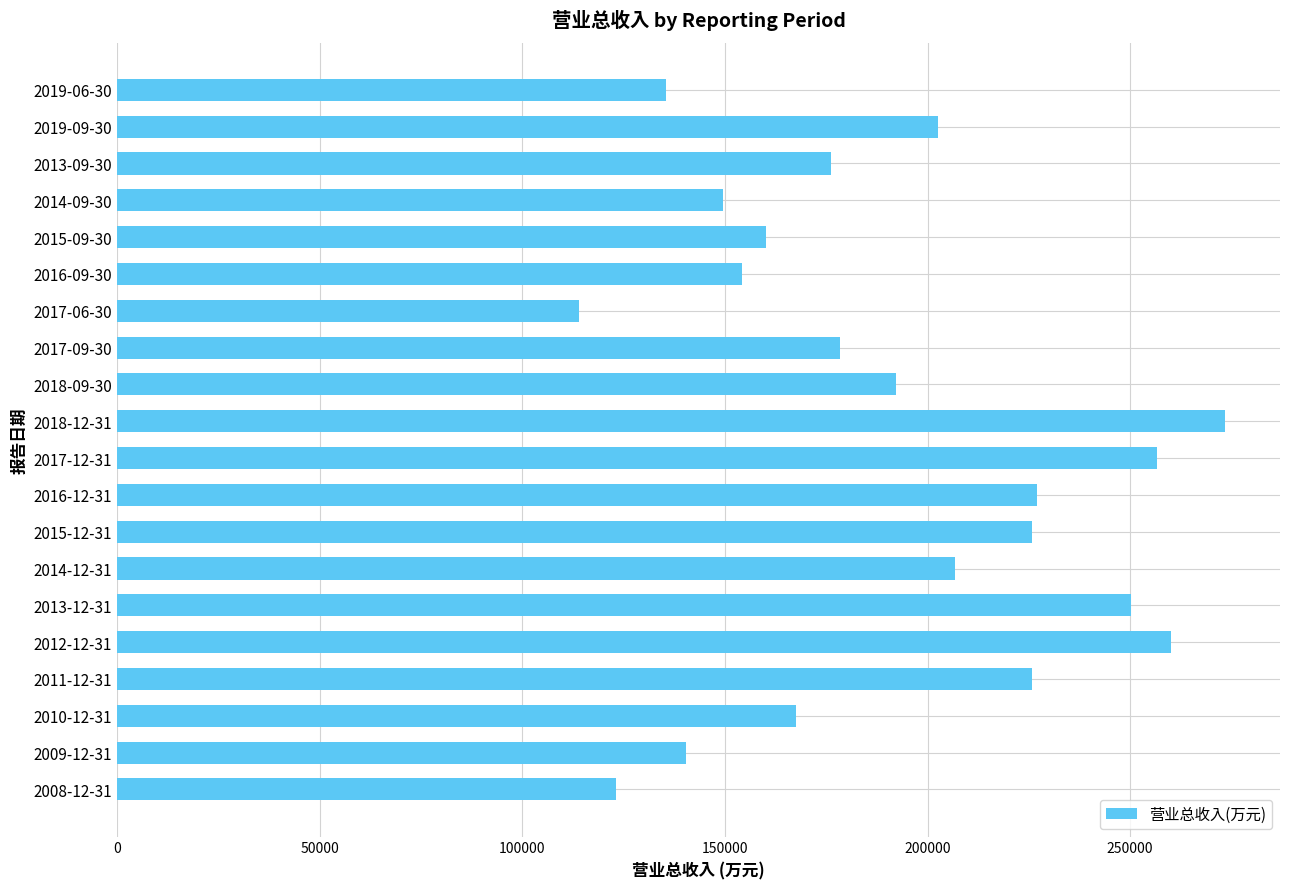

At which label is the value closest to 193631?

2018-09-30